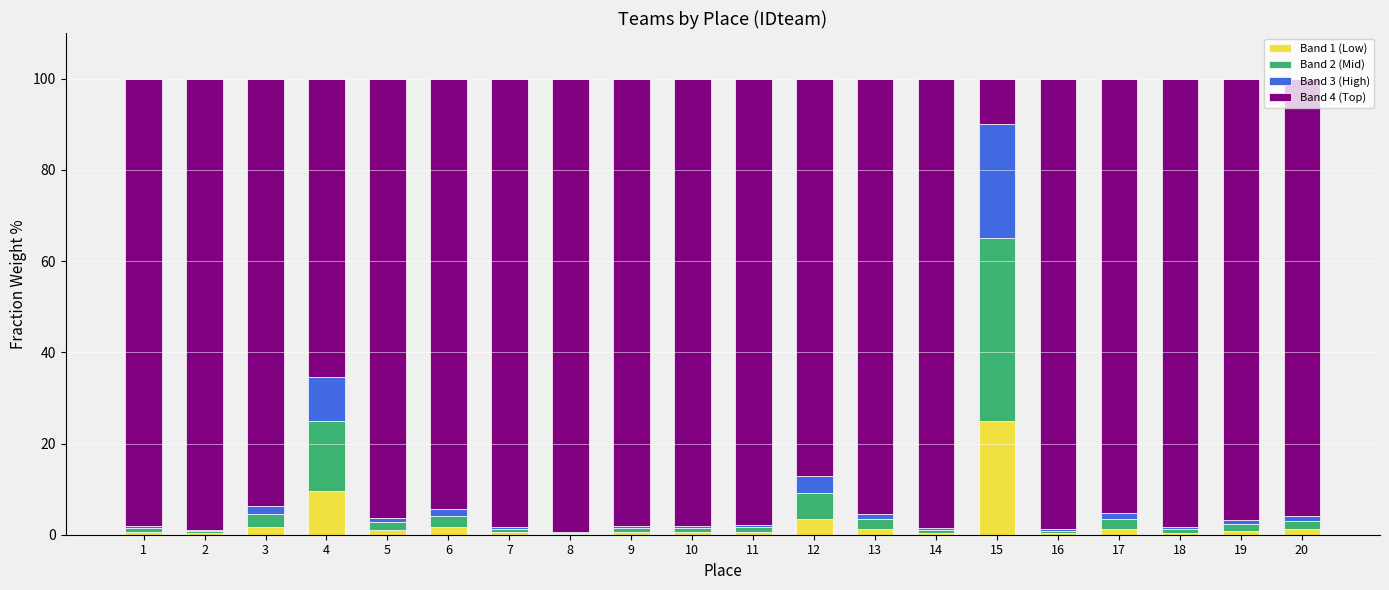

What is the total value across all series at 4?

100.0